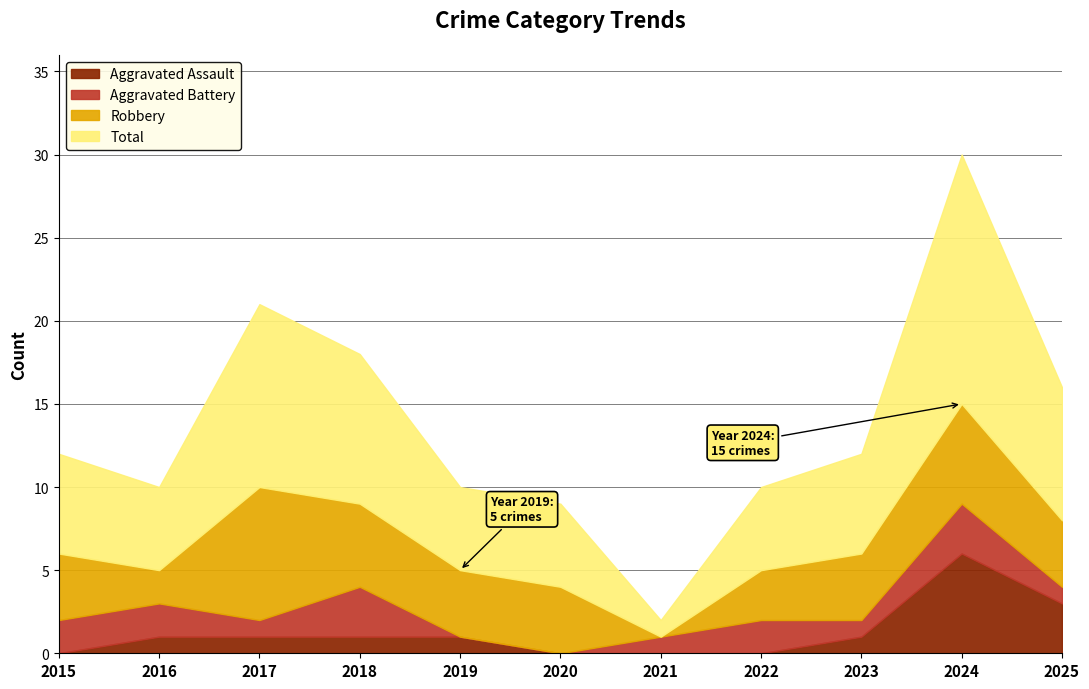

Where is Total nearest to the value 16?

2025